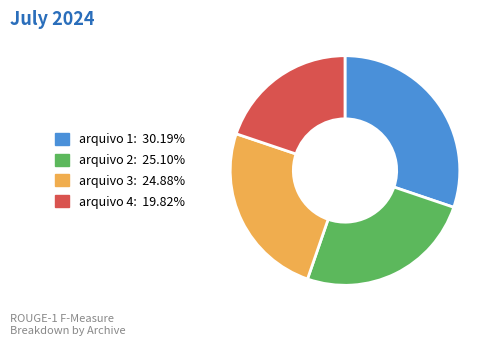

True or false: arquivo 4 accounts for 30% of the total.

False